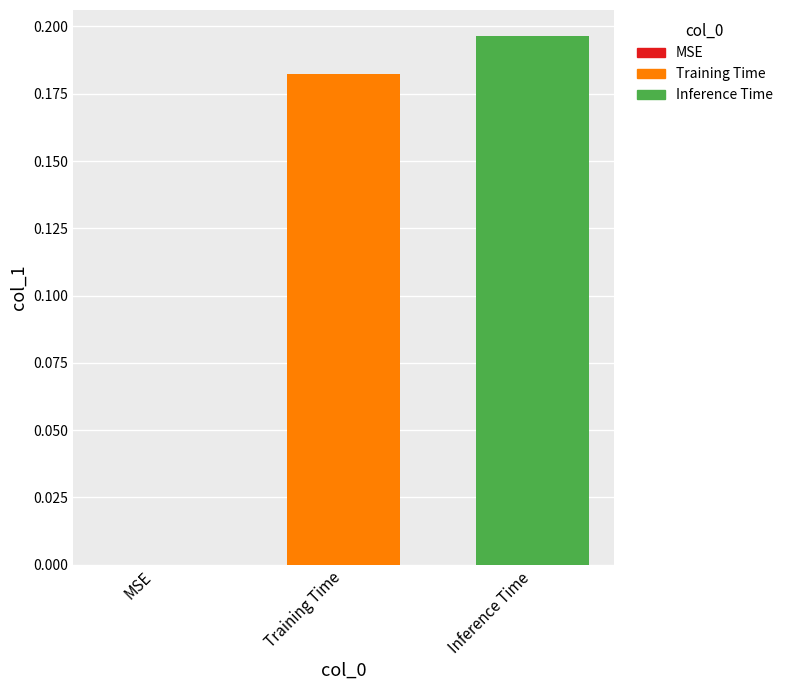

Which label corresponds to the largest value in the chart?

Inference Time